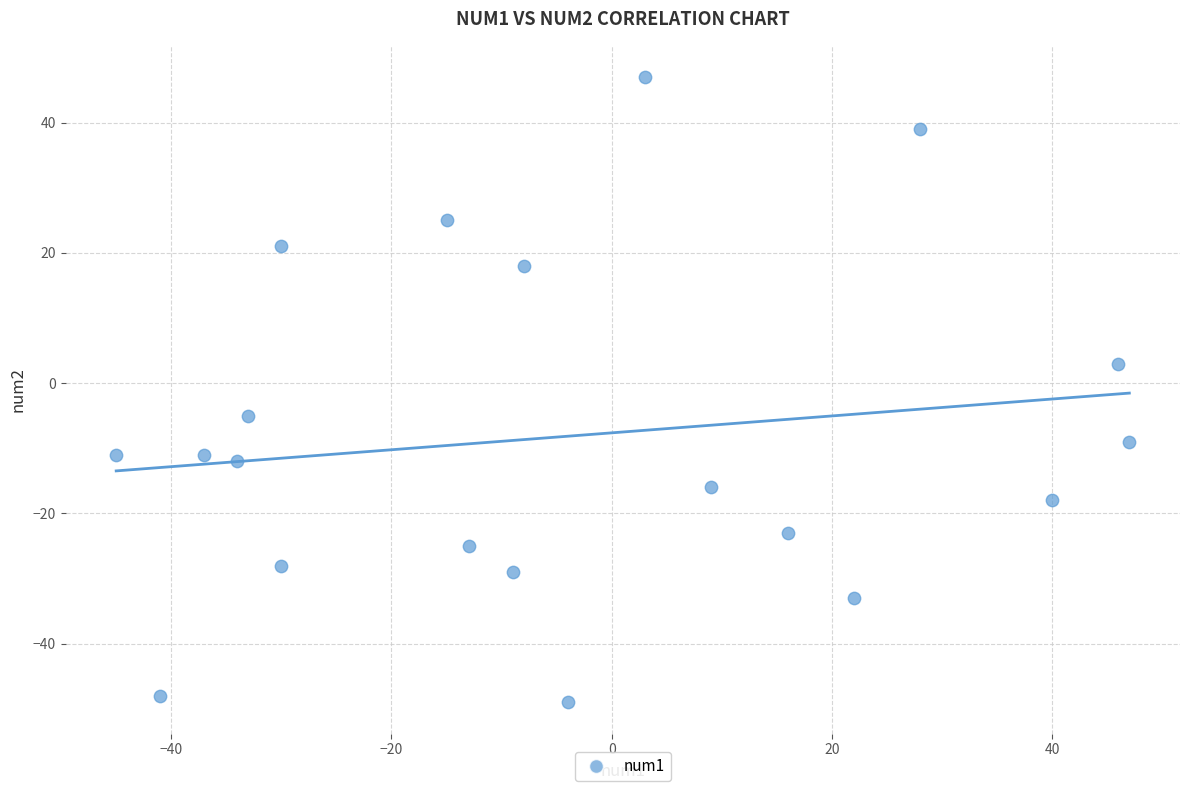

What is the range of X values (max minus min)?

92